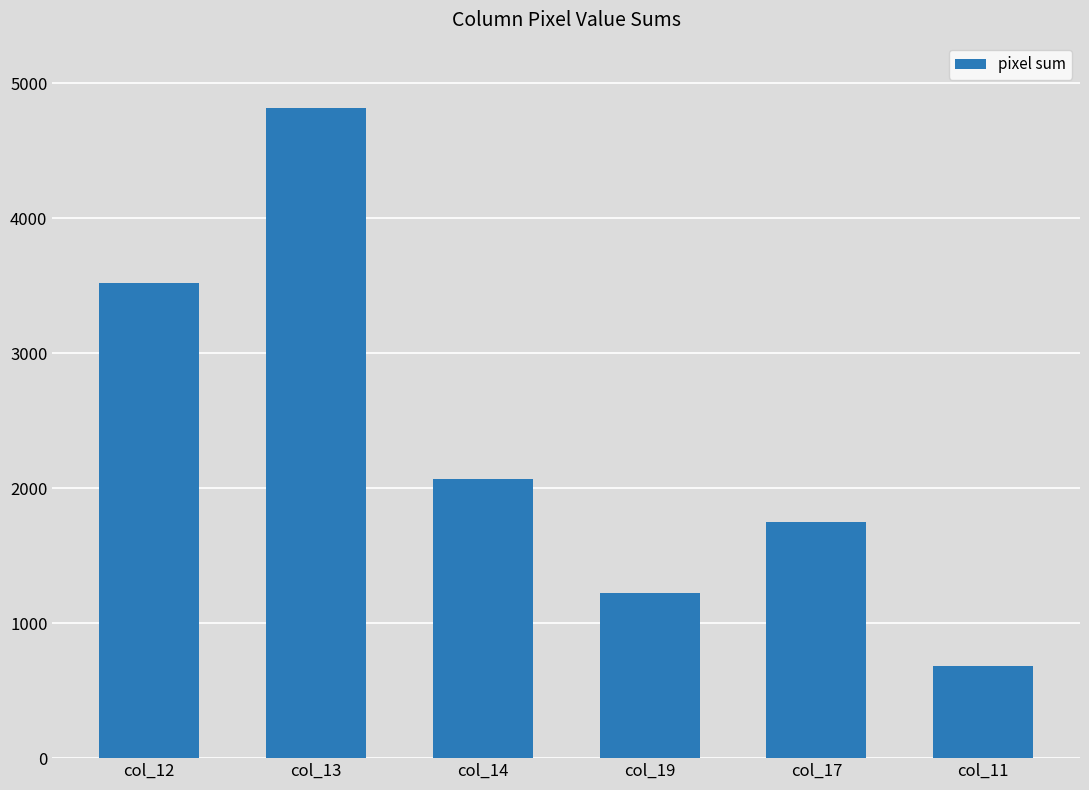

What position from the right is col_11?

1